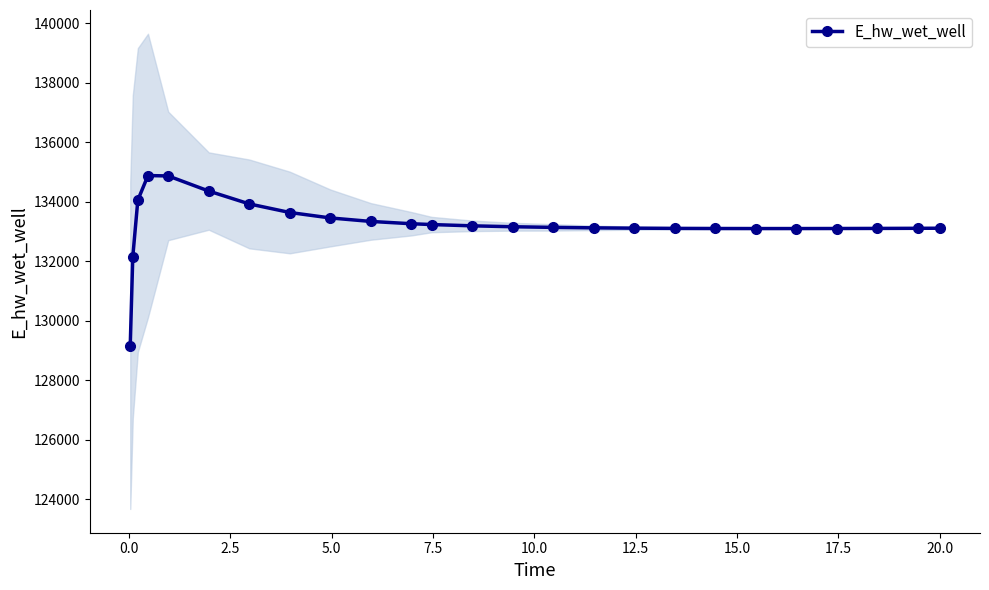

What is the minimum value for E_hw_wet_well?

129163.9